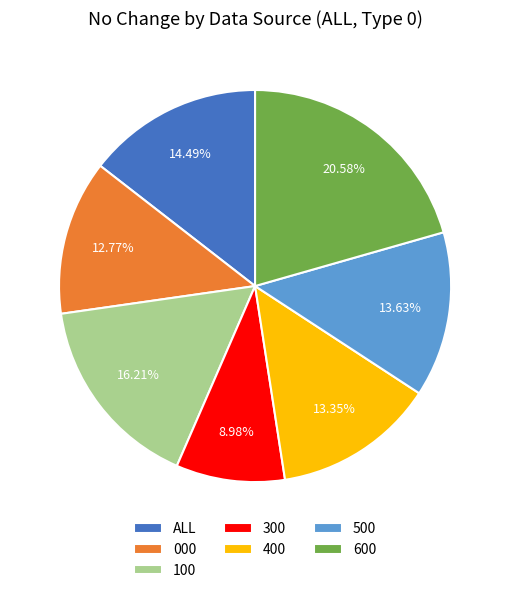

What percentage is the 400 slice, to the nearest percent?

13%